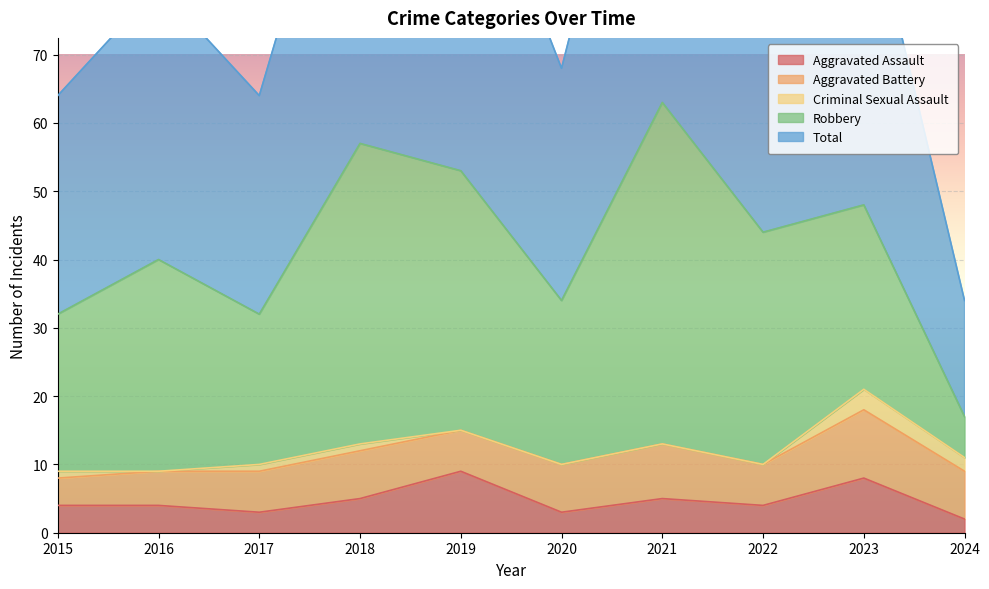

How many lines are shown in the chart?

5